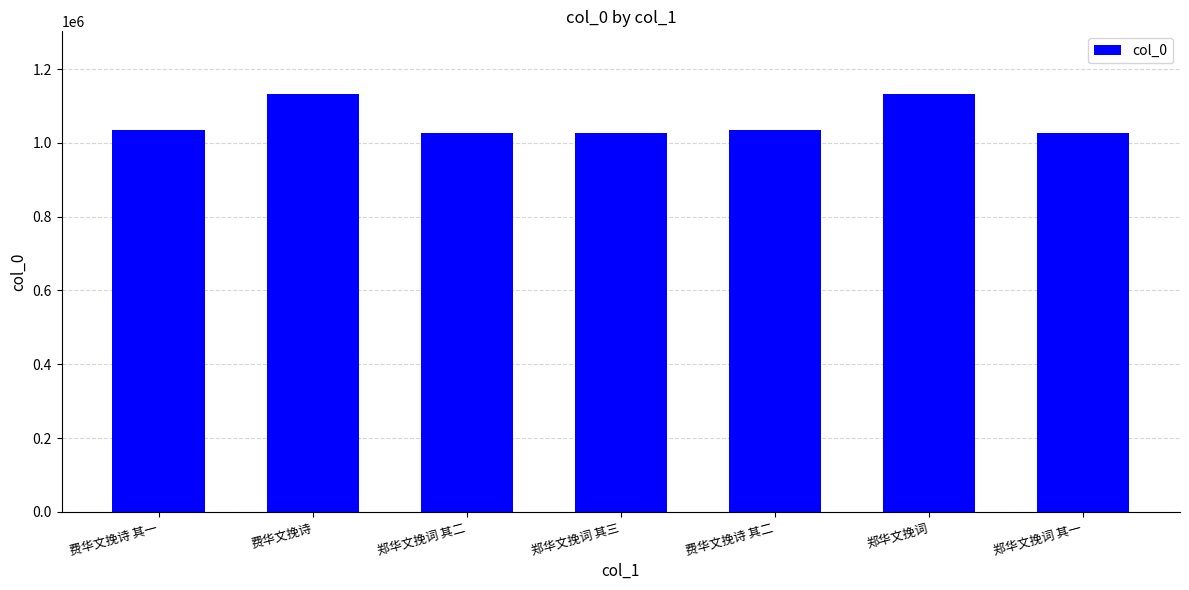

What is the greatest value displayed?

1132264